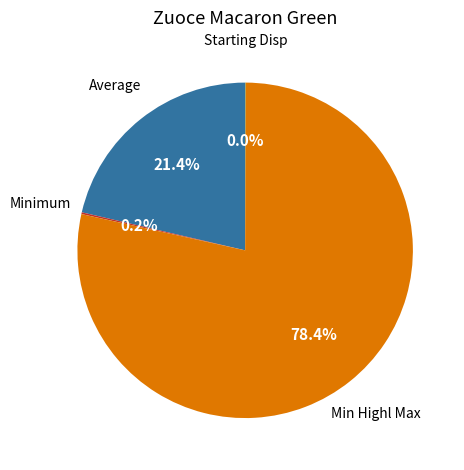

Which slice is the largest?

Min Highl Max